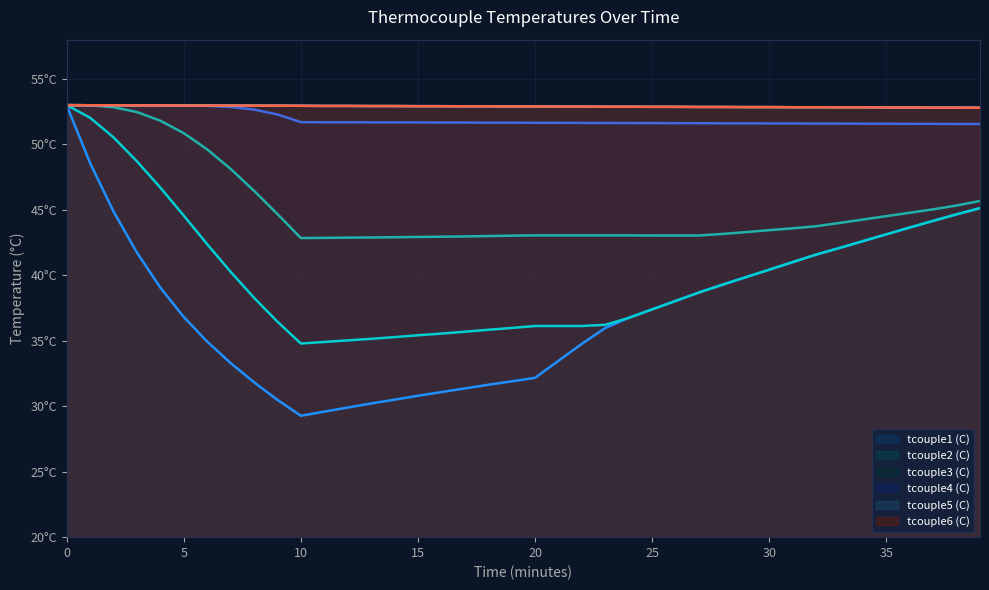

Which series has the largest range (max minus min)?

tcouple1 (C)